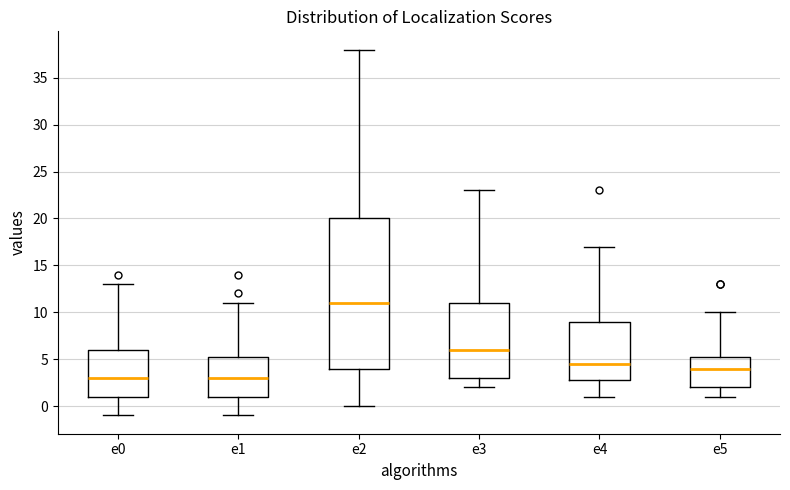

Where is the upper edge of the box for e5 on the y-axis? The values are not printed on the chart, so give them approximately, as read against the axis.

5.5